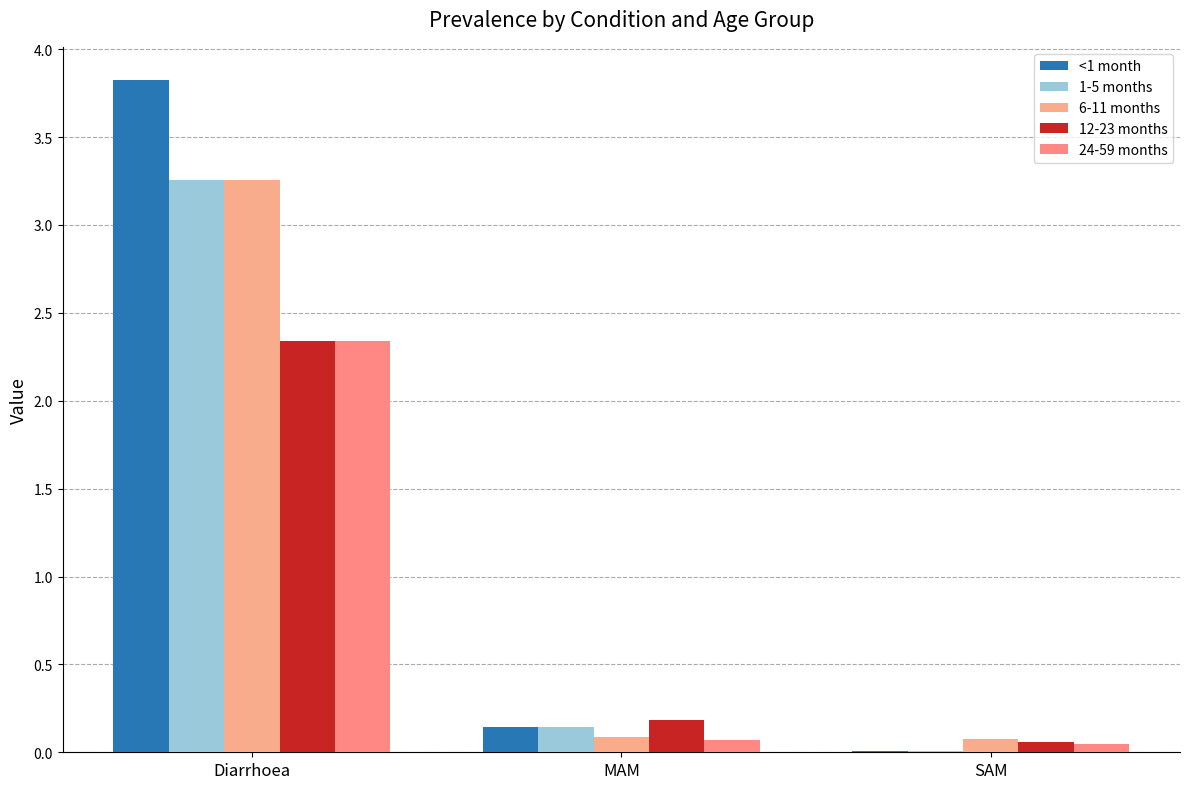

How many groups of bars are there?

3